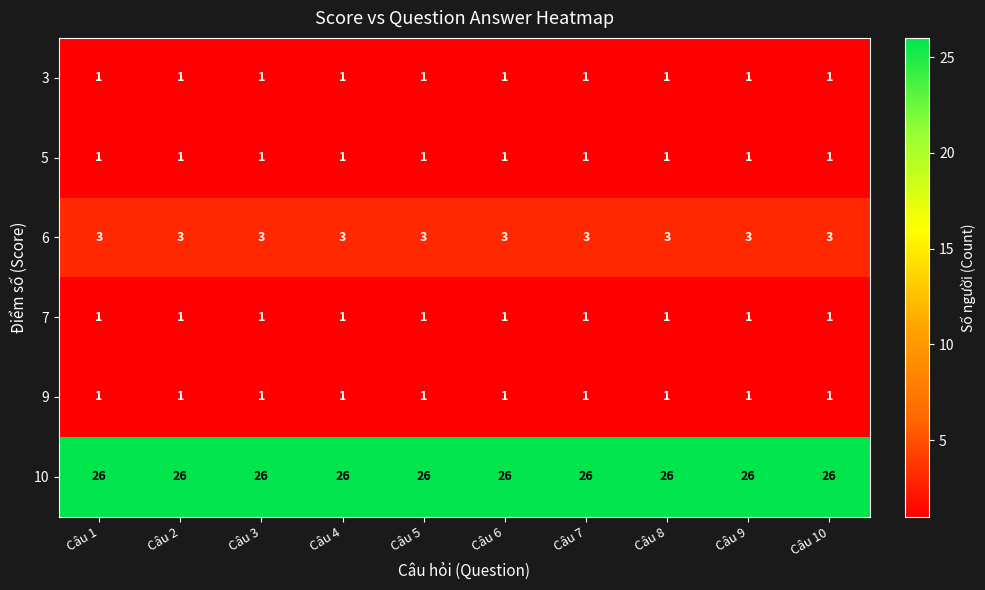

What is the sum of the 10 values at Câu 5 and Câu 7?

52